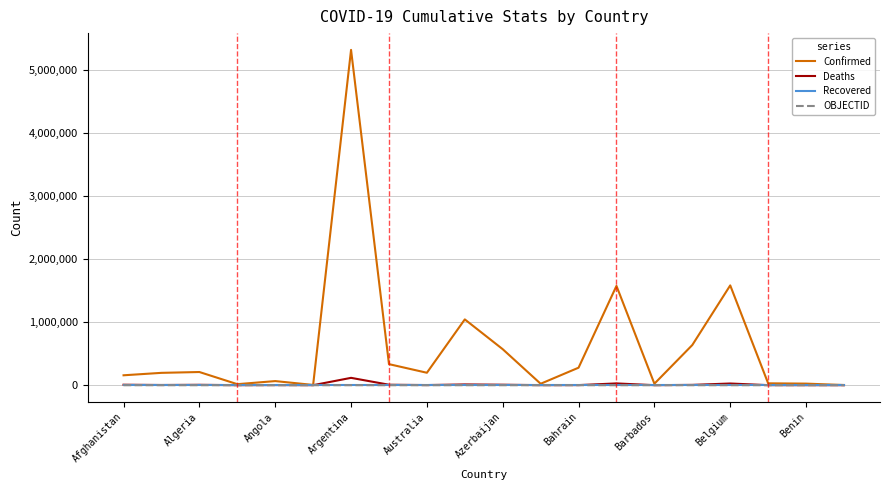

Which series has the largest total across all categories?

Confirmed